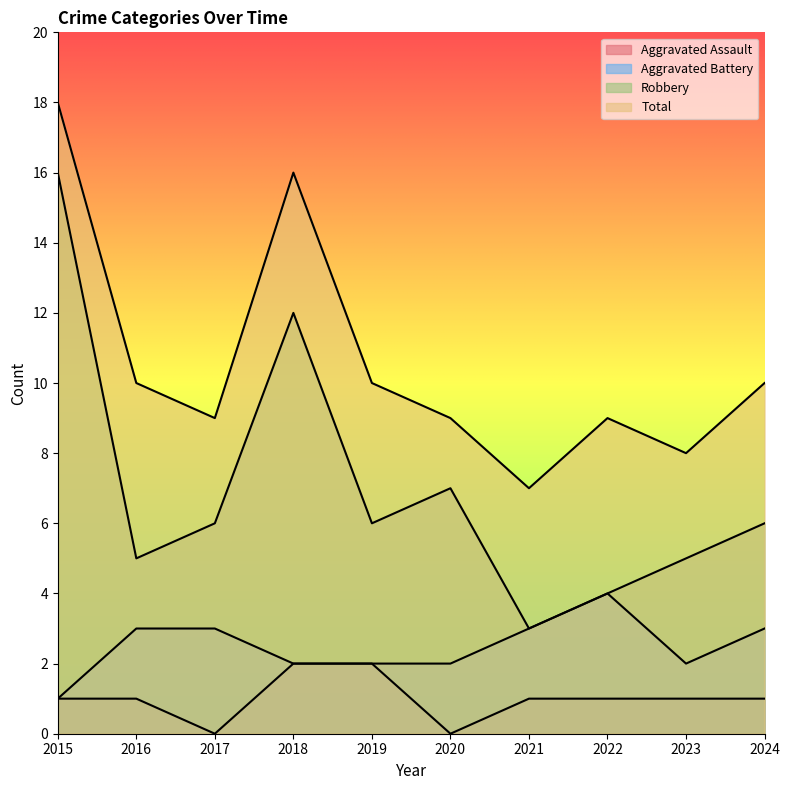

Rank the series at 2016 from lowest to highest value.

Aggravated Assault, Aggravated Battery, Robbery, Total